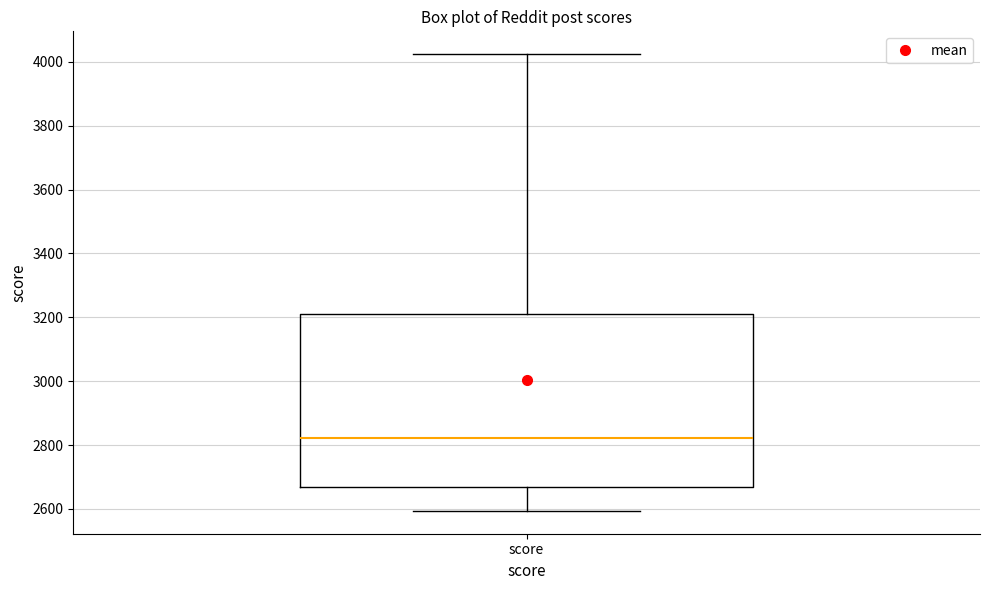

Read this box plot against the y-axis: the position of the median line, the range covered by the box, and the ends of both whiskers. The values are not printed on the chart, so give them approximately, as read against the axis.

median 2820, box 2660 to 3220, whiskers 2600 to 4020